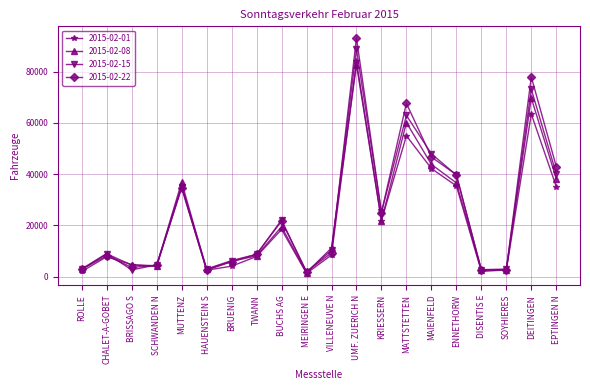

True or false: 2015-02-22 has a value of 9999 at BRUENIG.

False